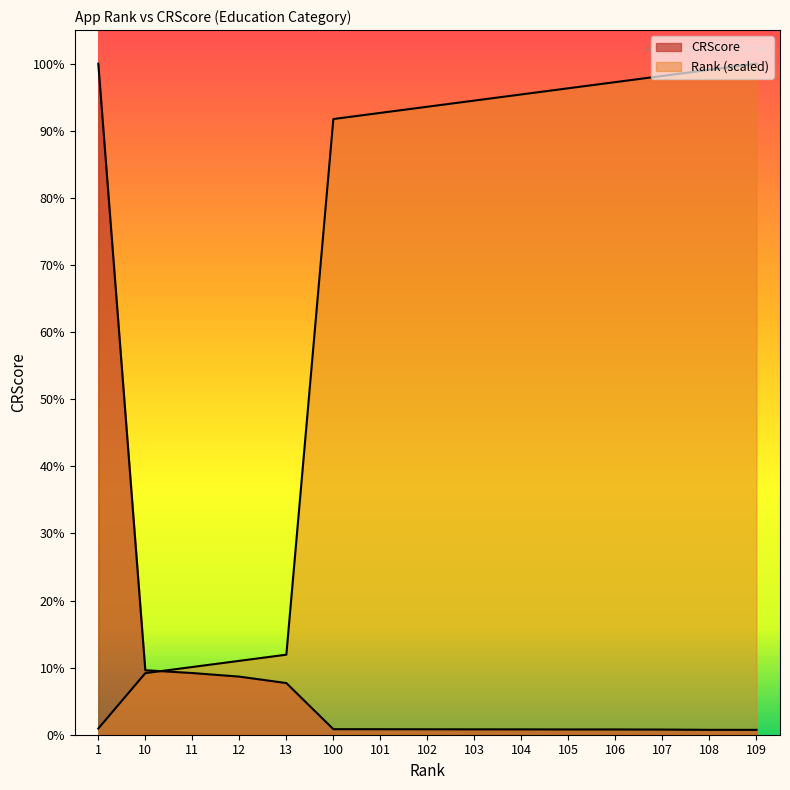

What is the average value of the Rank series?

213724.8